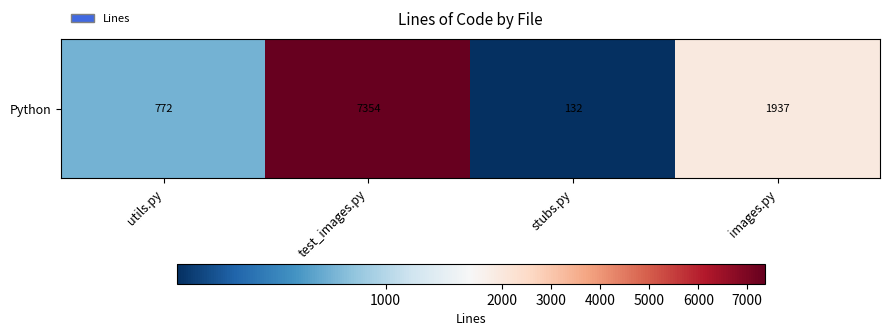

What is the maximum value shown in the chart?

7354